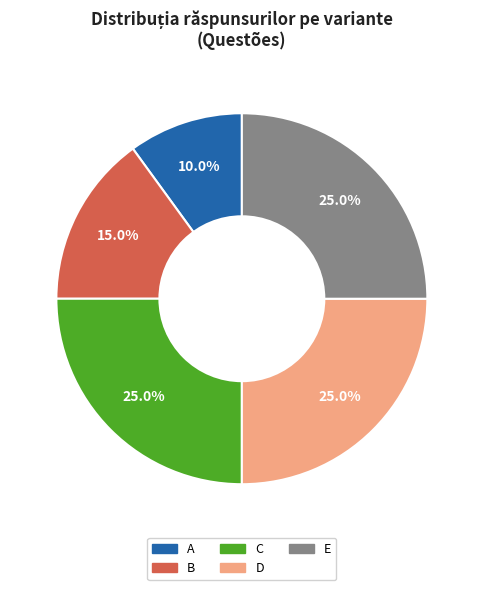

To the nearest percent, what is the difference between the largest and smallest slice percentages?

15%